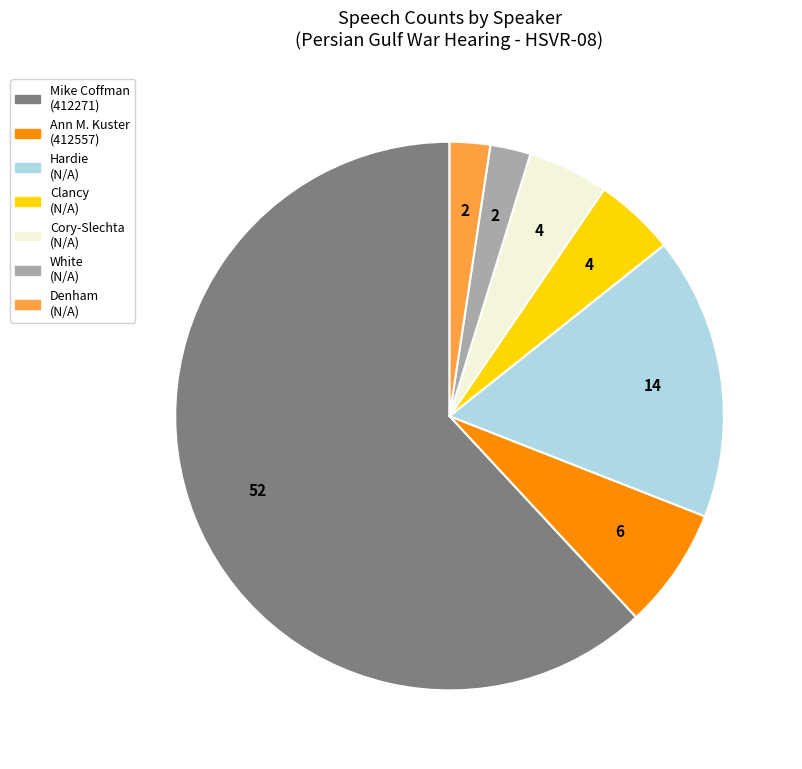

Does any single category account for the majority?

Yes